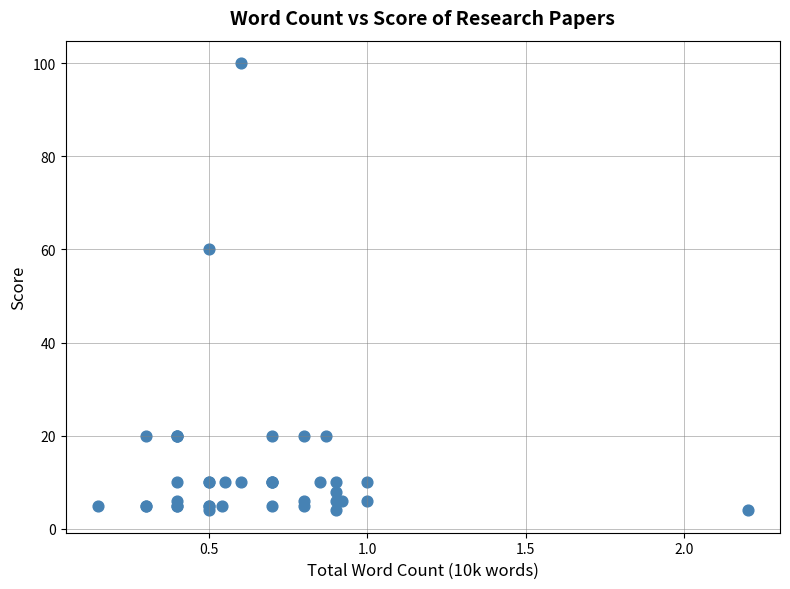

What Y value in the scatter plot is closest to 52?

60